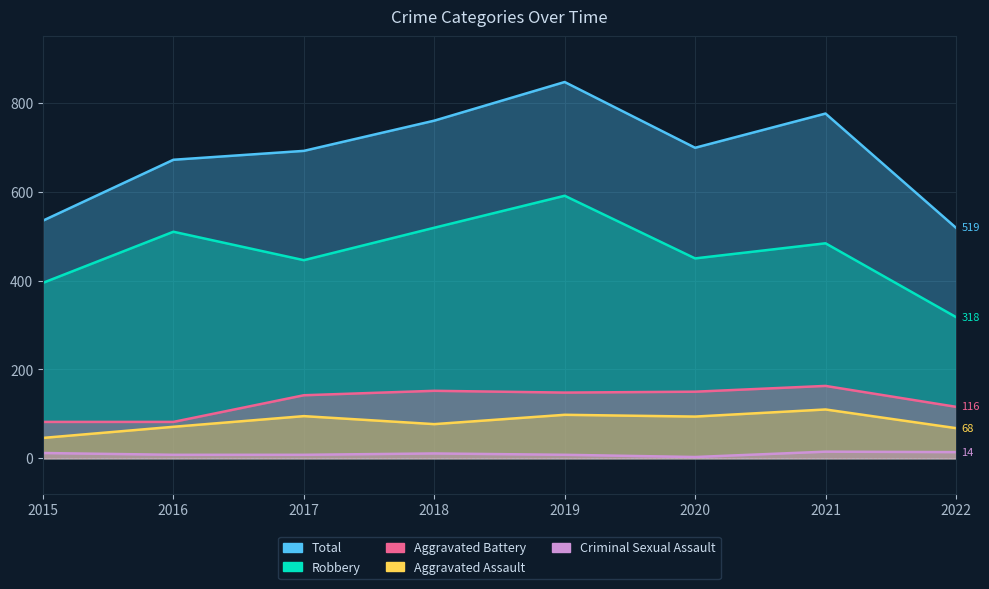

Where is Aggravated Assault nearest to the value 78?

2018